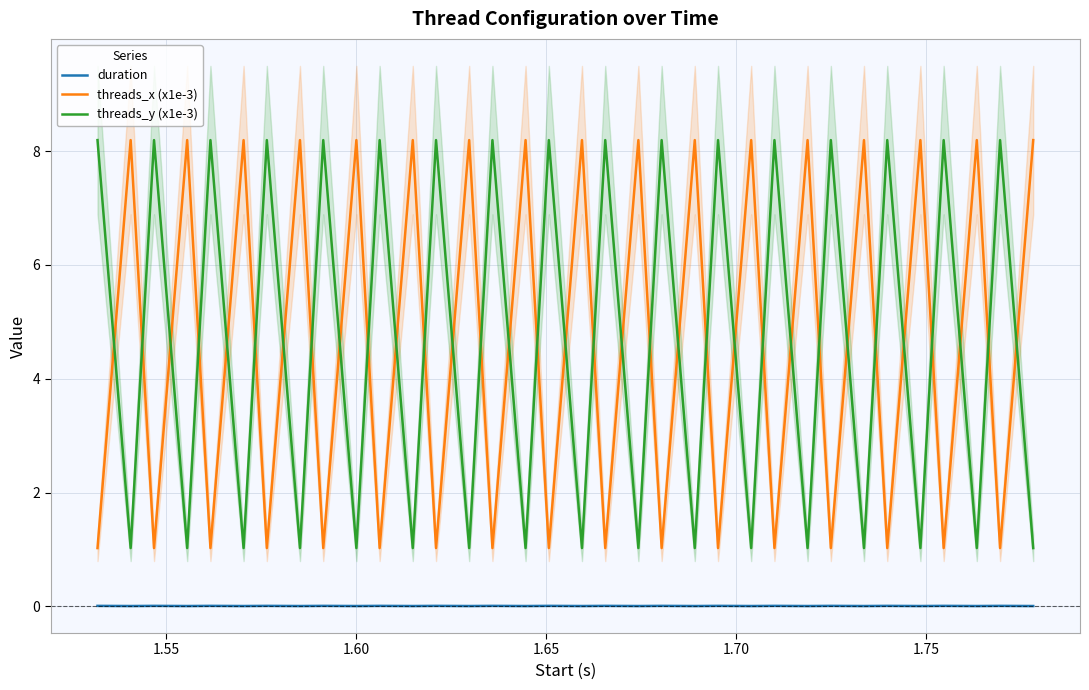

Is this an area chart (filled region under the line)?

No